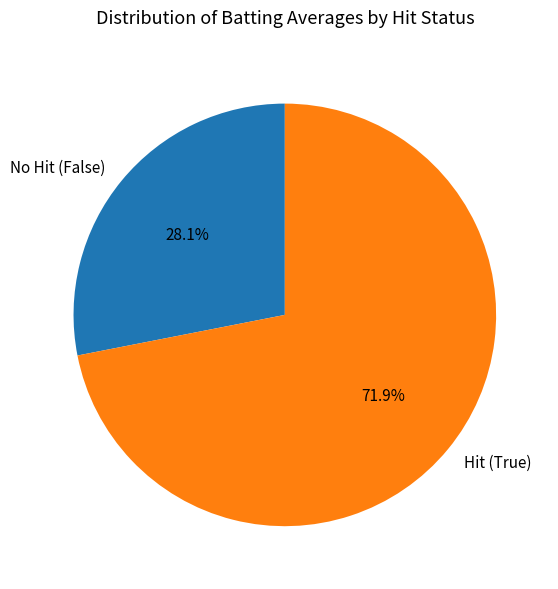

What is the smallest slice in the pie chart?

No Hit (False)